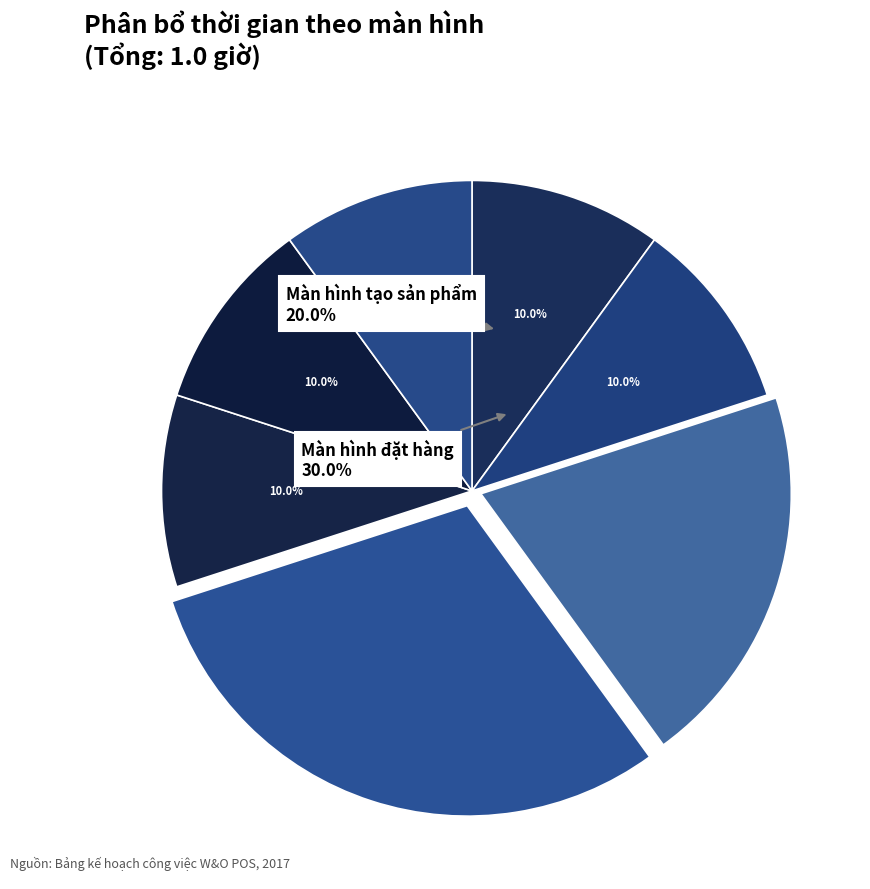

Combined, what portion of the pie is Màn hình thanh toán and Màn hình chính?

20.0%